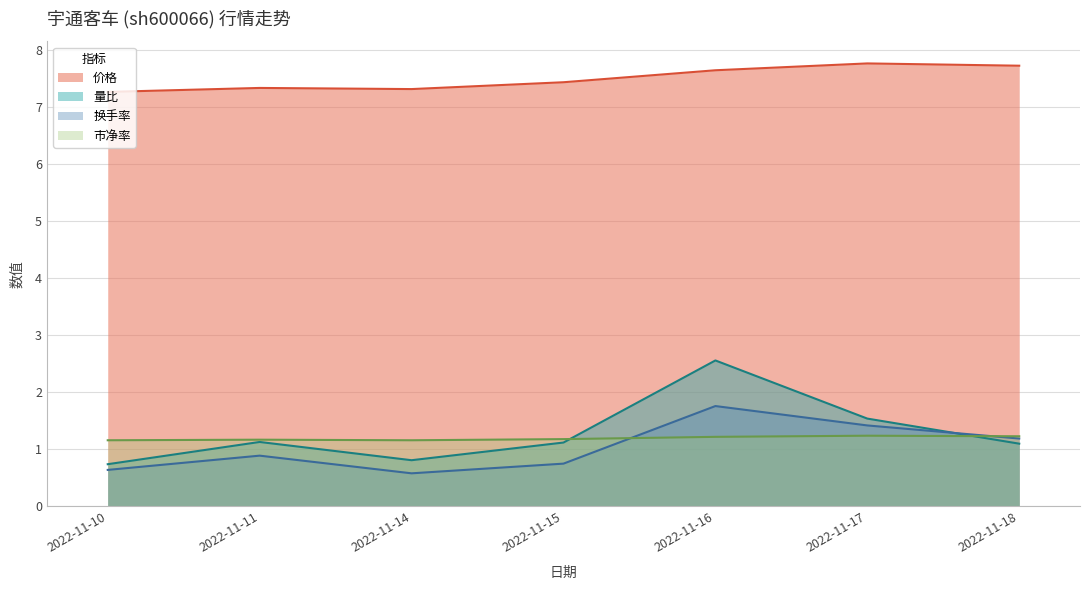

Rank the series by their maximum value, from lowest to highest.

市净率, 换手率, 量比, 价格